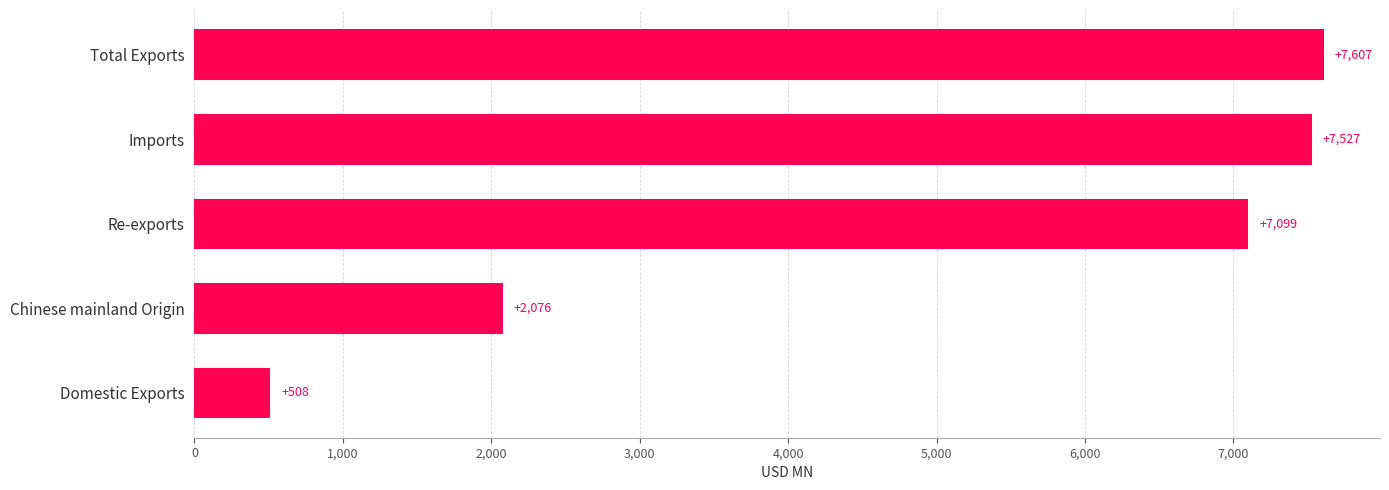

Which category has the highest value across all series?

Total Exports